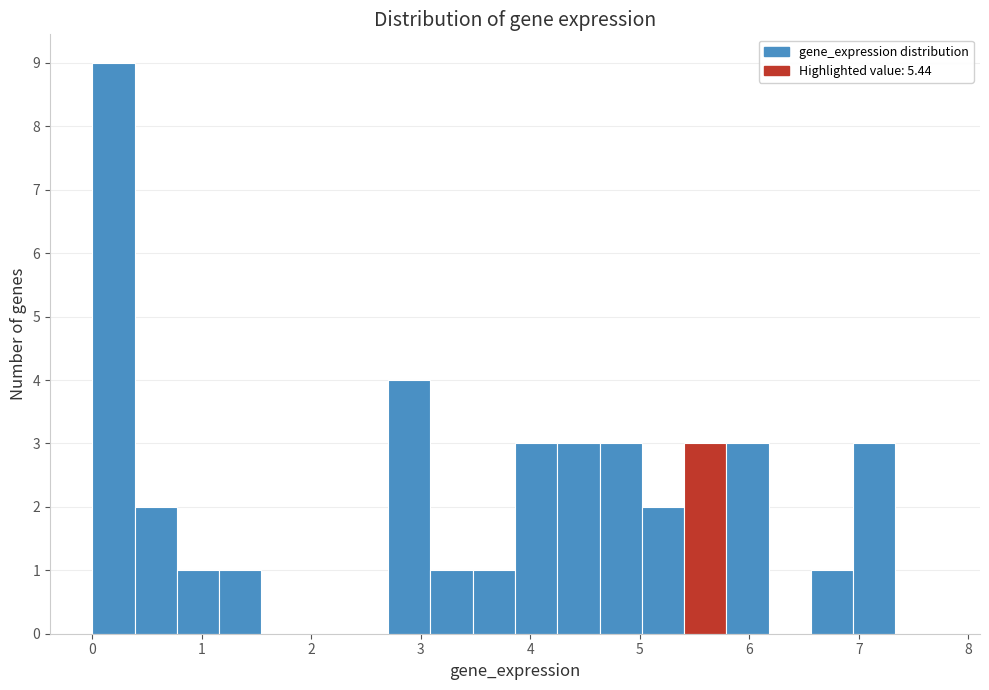

Read against the x-axis, roughly where is the centre of the tallest bar?

0.2